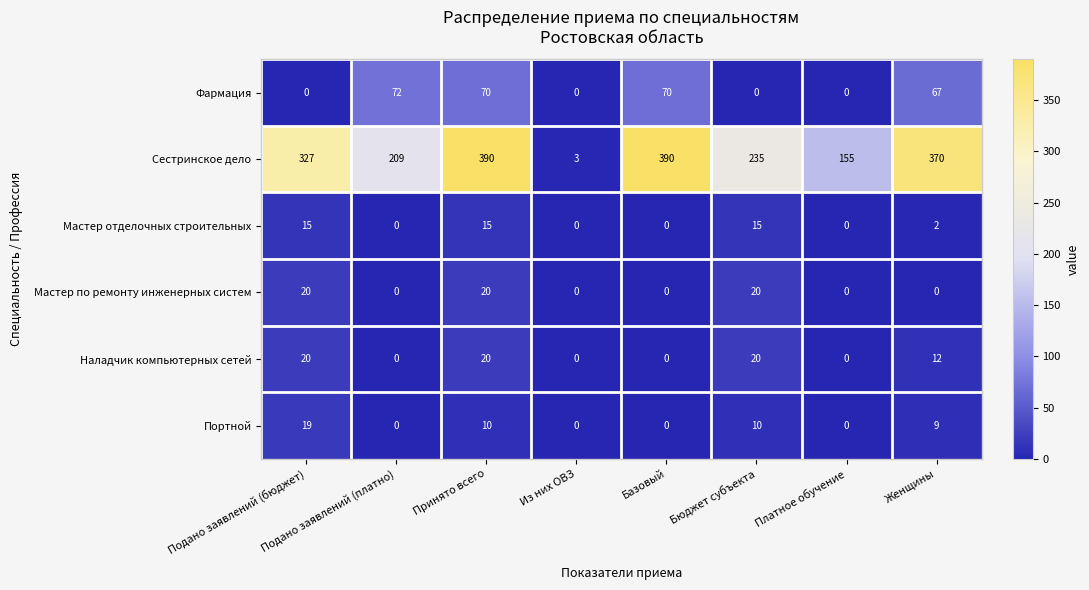

Which series has the largest range (max minus min)?

Сестринское дело